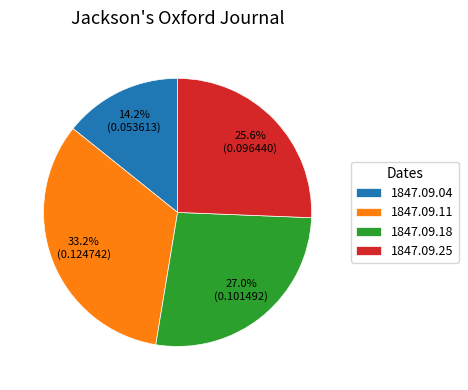

To the nearest percent, what is the average slice percentage?

25%